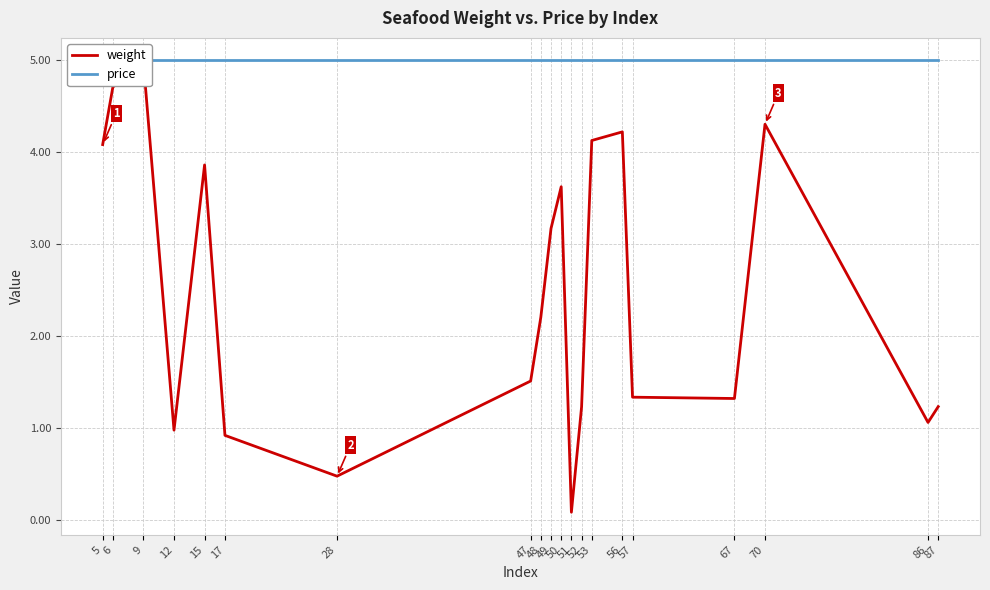

How many lines are shown in the chart?

2